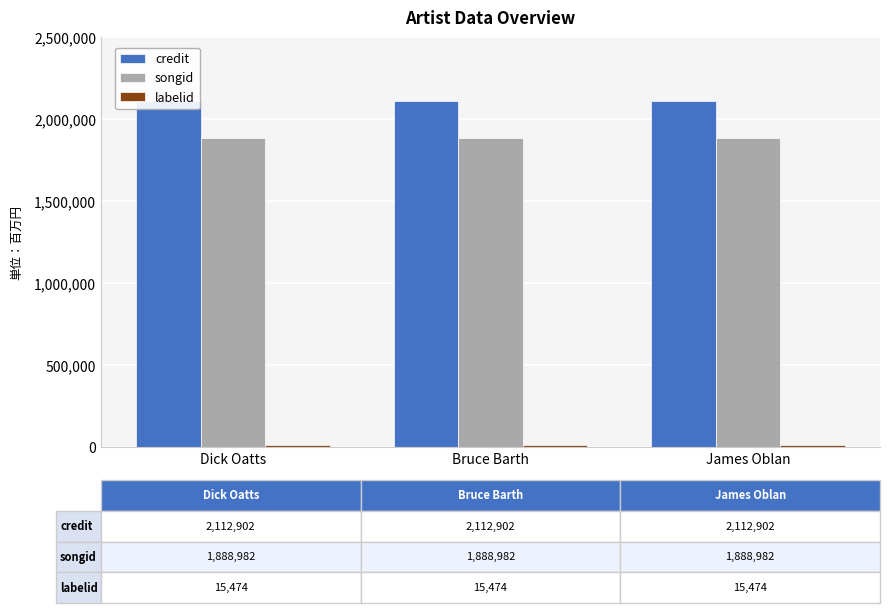

Rank the categories by labelid value from highest to lowest.

Dick Oatts, Bruce Barth, James Oblan